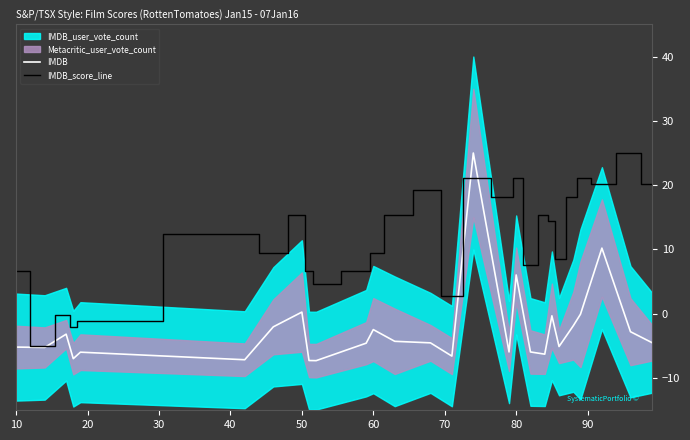

True or false: IMDB_score_line has more than 0 points higher than both neighbors.

True